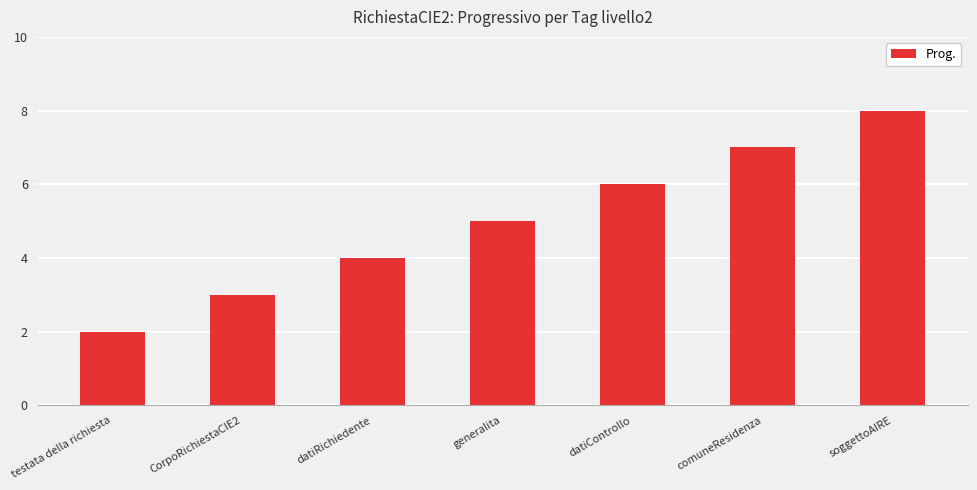

What position from the left is soggettoAIRE?

7